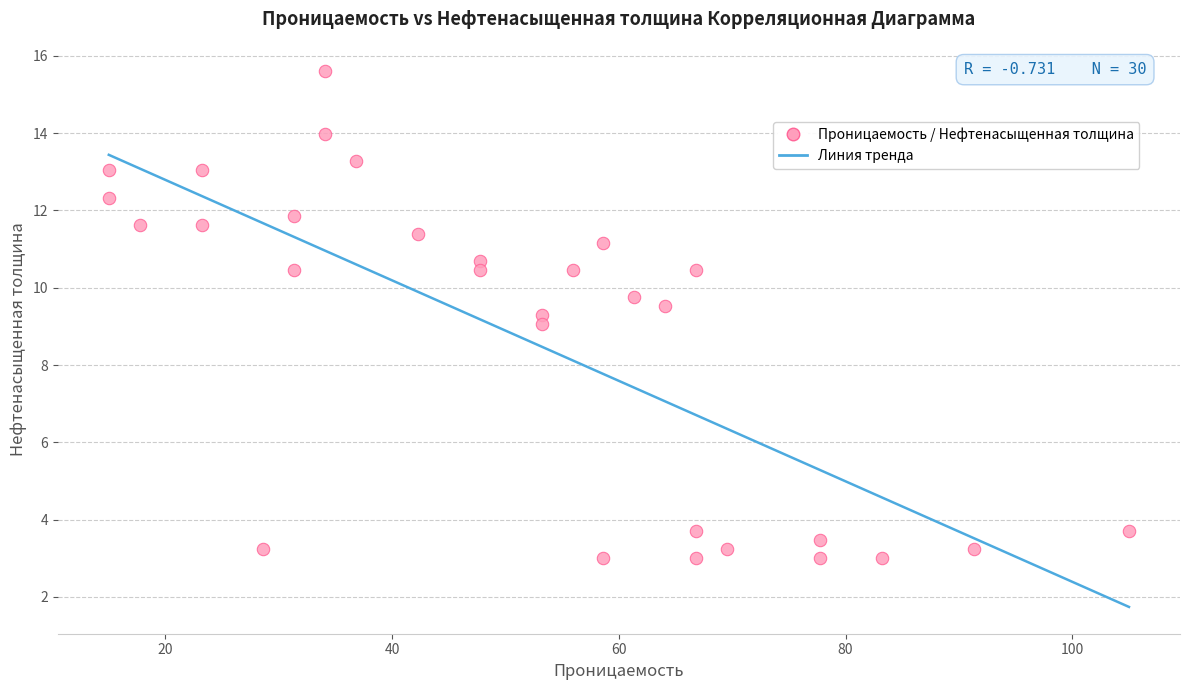

What is the range of Y values (max minus min)?

12.6